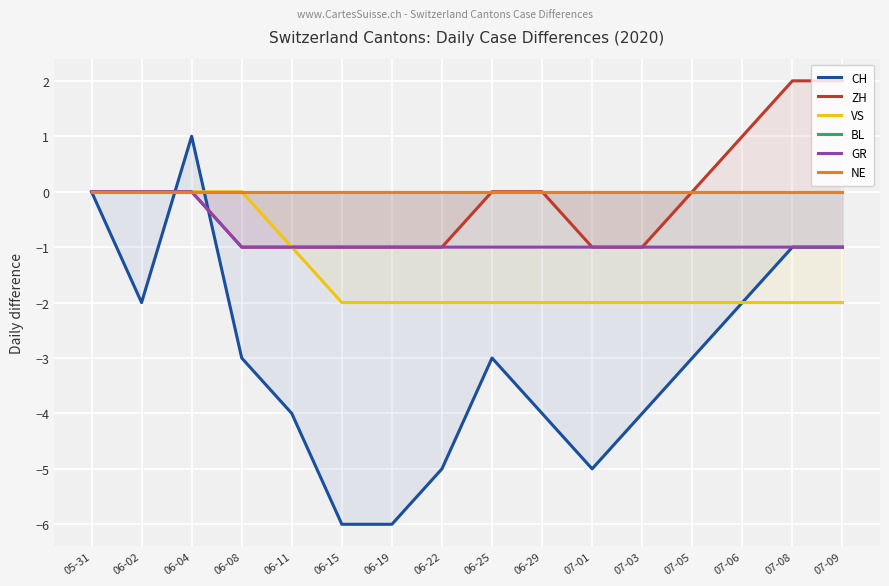

How many lines are shown in the chart?

6